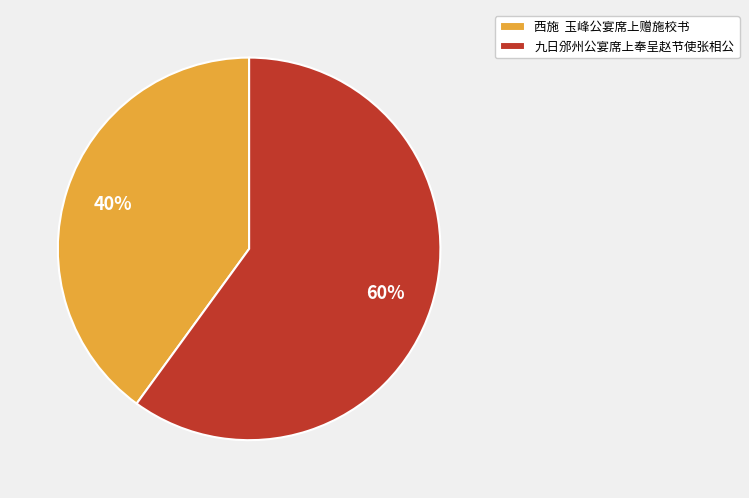

What percentage is the 九日邠州公宴席上奉呈赵节使张相公 slice, to the nearest percent?

60%